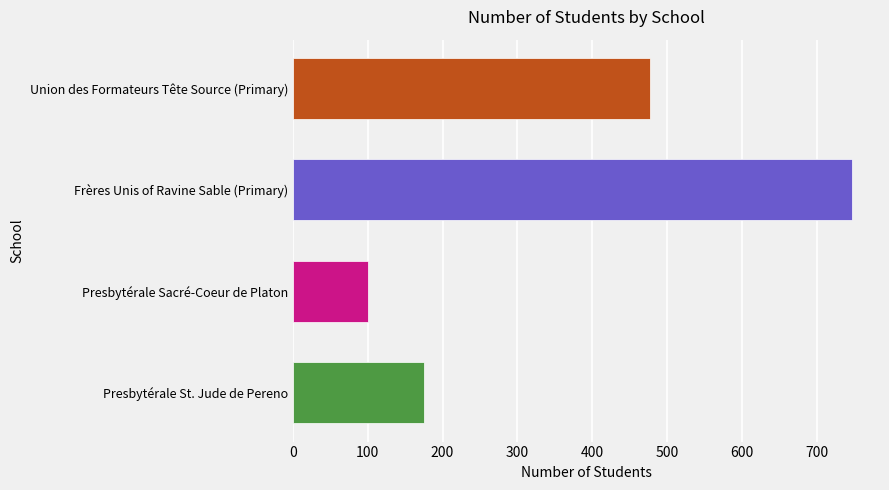

Rank the categories by value from highest to lowest.

Frères Unis of Ravine Sable (Primary), Union des Formateurs Tête Source (Primary), Presbytérale St. Jude de Pereno, Presbytérale Sacré-Coeur de Platon